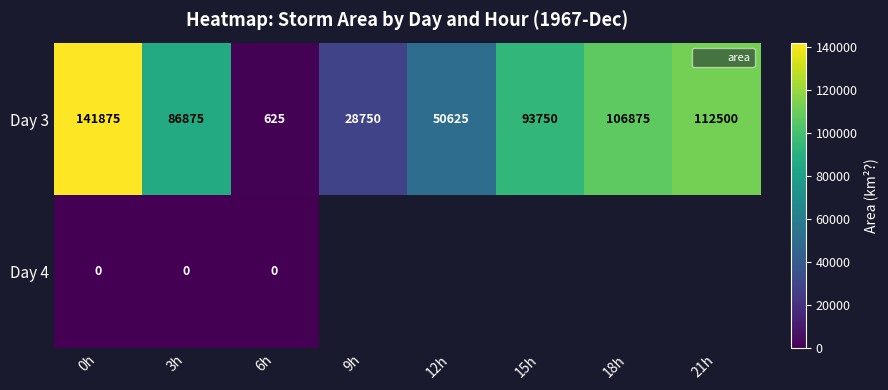

At how many categories does at least one series exceed 64532?

5